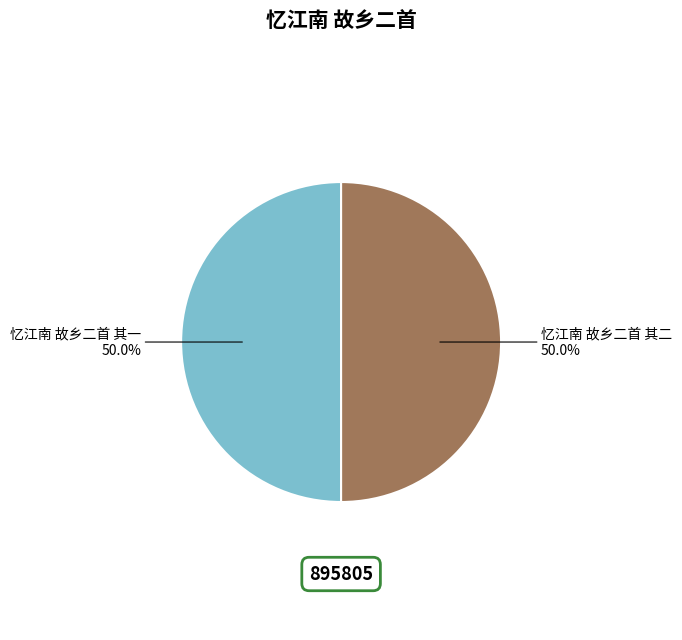

What percentage is NOT represented by 忆江南 故乡二首 其一?

50.0%